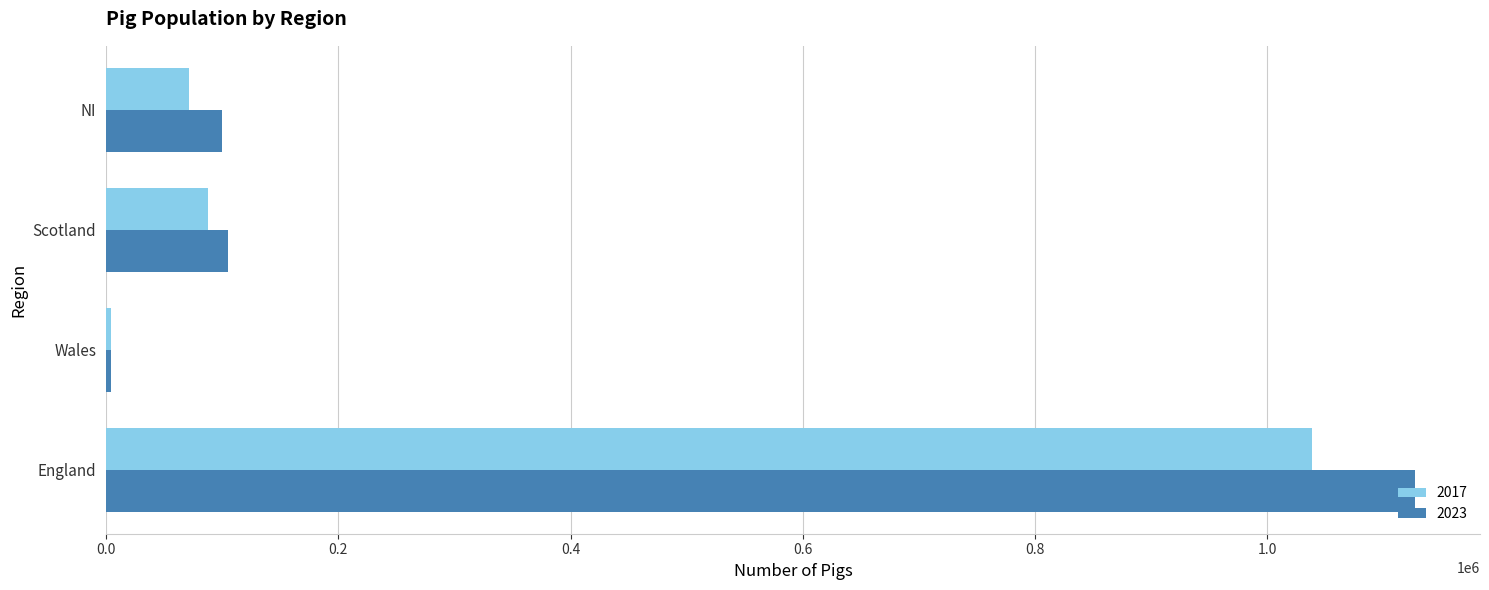

List the series in order of their overall mean, lowest first.

2017, 2023